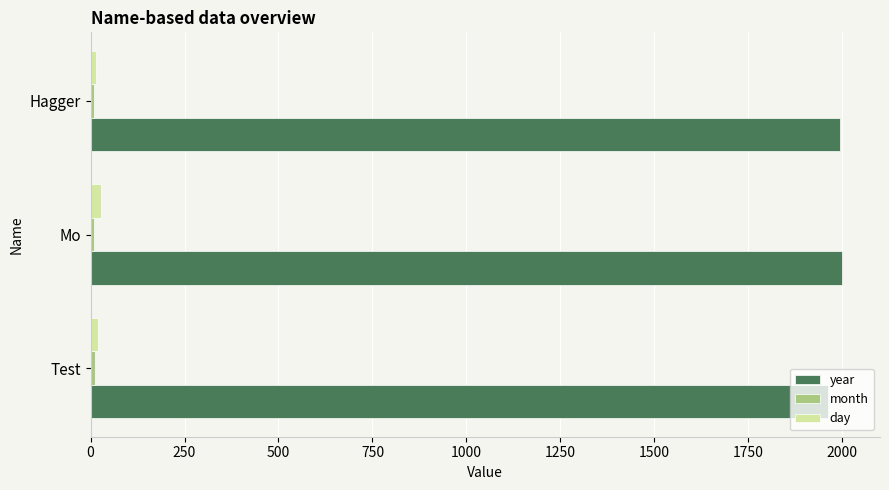

What is the average value of the day series?

21